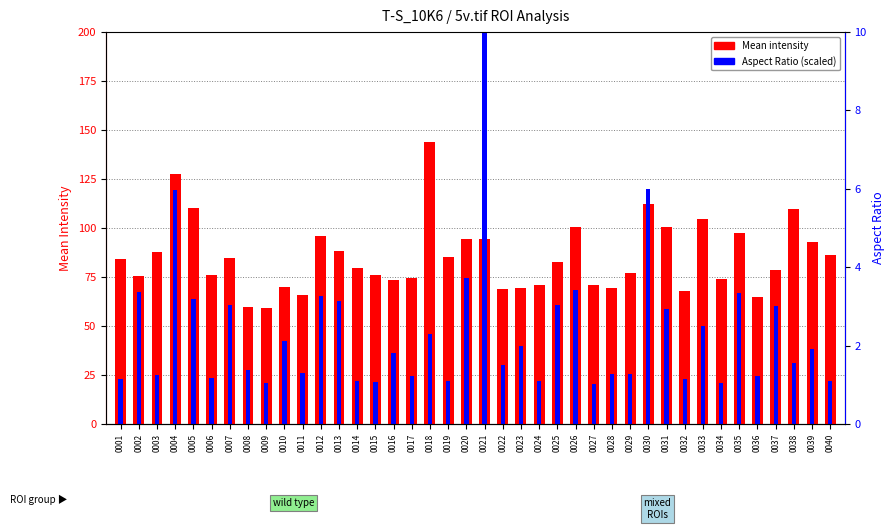

What is the difference between the maximum and second lowest values in the Mean intensity series?

84.2